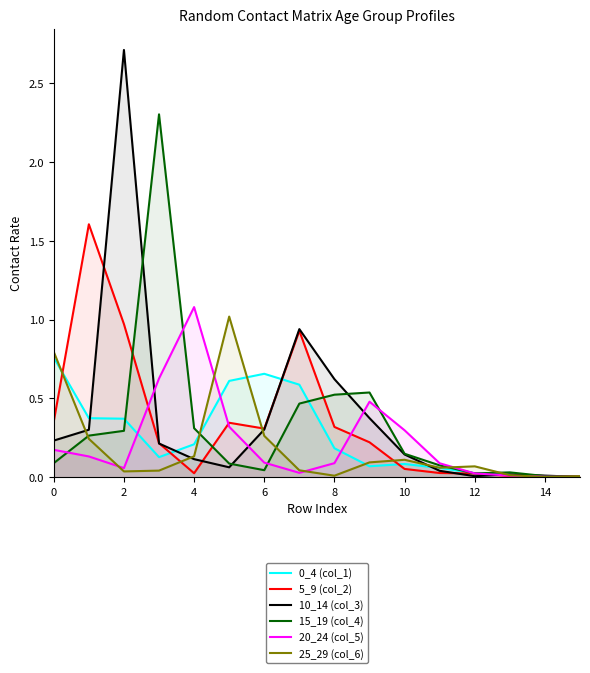

How many lines are shown in the chart?

6